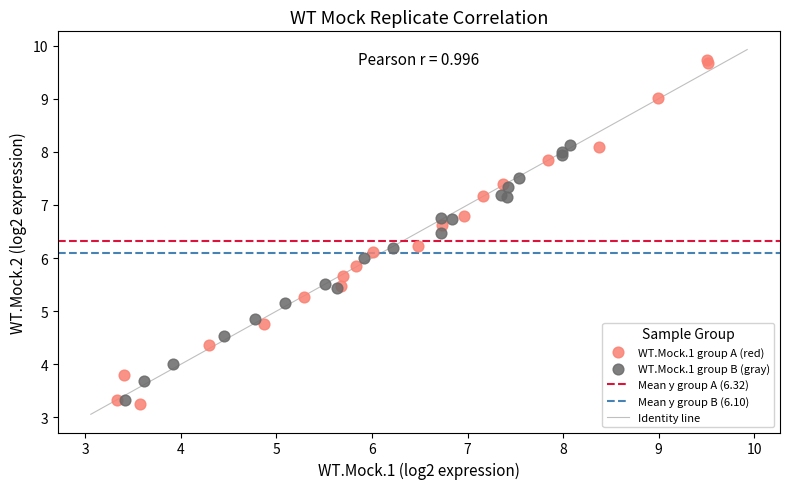

Which series has the widest spread of Y values?

WT.Mock.1 group A (red)